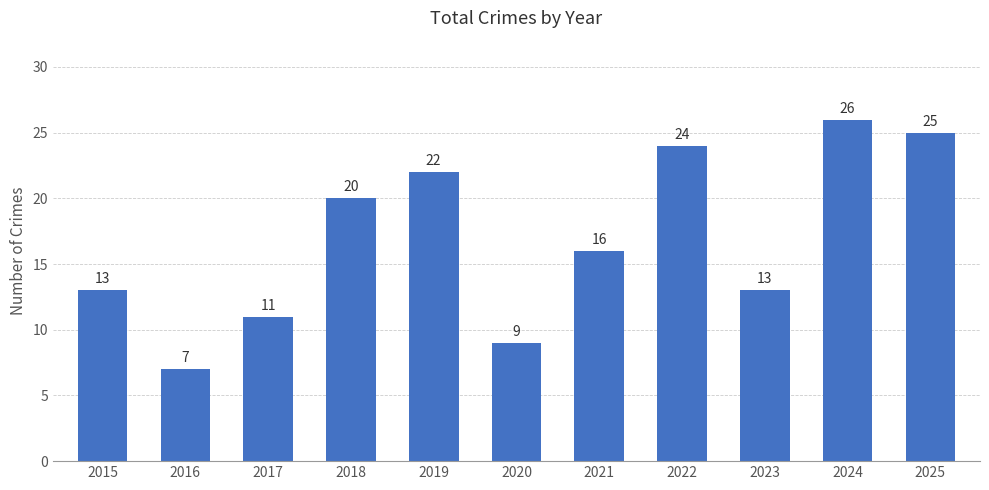

Read the value at 2025, to the nearest 5.

25